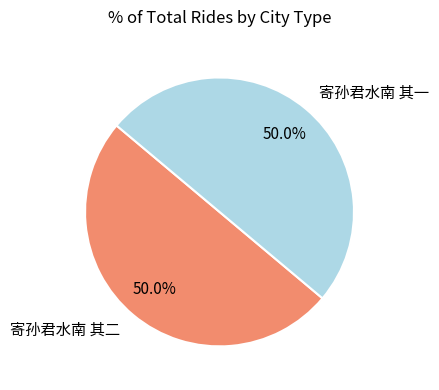

Combined, what portion of the pie is 寄孙君水南 其一 and 寄孙君水南 其二?

100.0%